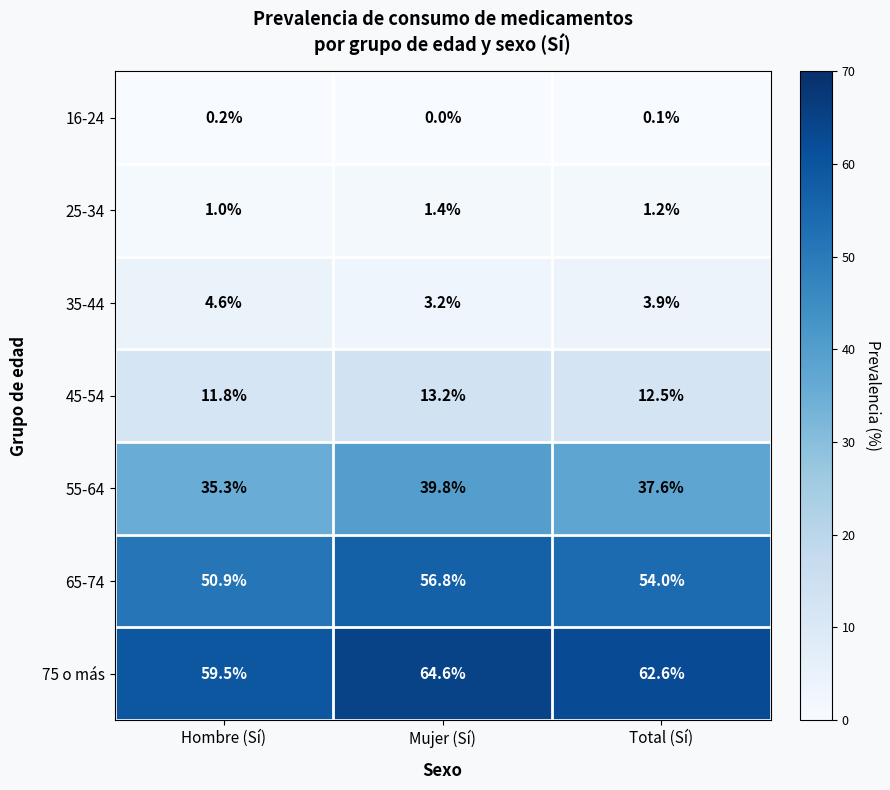

List the series in order of their peak value, highest first.

75 o más, 65-74, 55-64, 45-54, 35-44, 25-34, 16-24